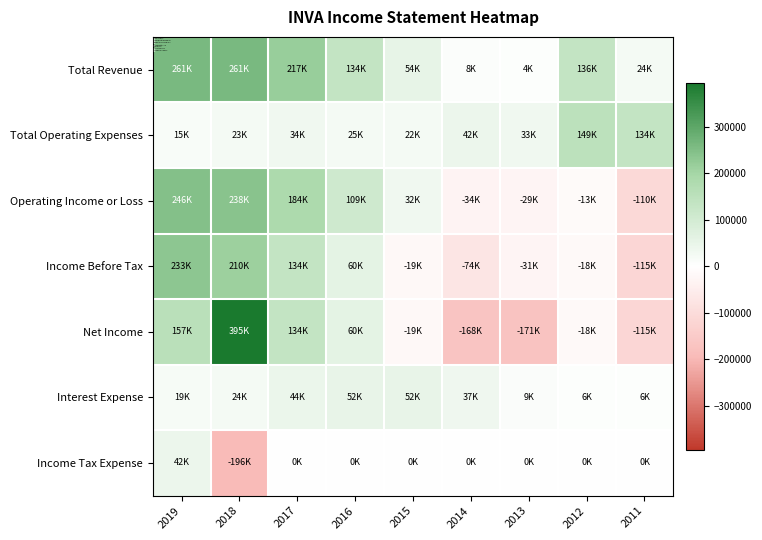

Reading left to right, extract all data points from this chart.

Total Revenue: 2019=261000	2018=261000	2017=217200	2016=133600	2015=53900	2014=8400	2013=4500	2012=135800	2011=24500
Total Operating Expenses: 2019=14700	2018=22800	2017=33600	2016=24600	2015=22400	2014=42400	2013=33300	2012=148800	2011=134200
Operating Income or Loss: 2019=246400	2018=238300	2017=183600	2016=109000	2015=31600	2014=-33900	2013=-28800	2012=-13000	2011=-109700
Income Before Tax: 2019=232900	2018=210300	2017=134300	2016=59500	2015=-18800	2014=-73500	2013=-30600	2012=-18500	2011=-115300
Net Income: 2019=157300	2018=395100	2017=134100	2016=59500	2015=-18800	2014=-168500	2013=-170700	2012=-18500	2011=-115300
Interest Expense: 2019=18700	2018=24000	2017=43600	2016=52400	2015=51800	2014=36900	2013=9300	2012=6000	2011=6000
Income Tax Expense: 2019=41900	2018=-196100	2017=0	2016=0	2015=0	2014=0	2013=0	2012=0	2011=0